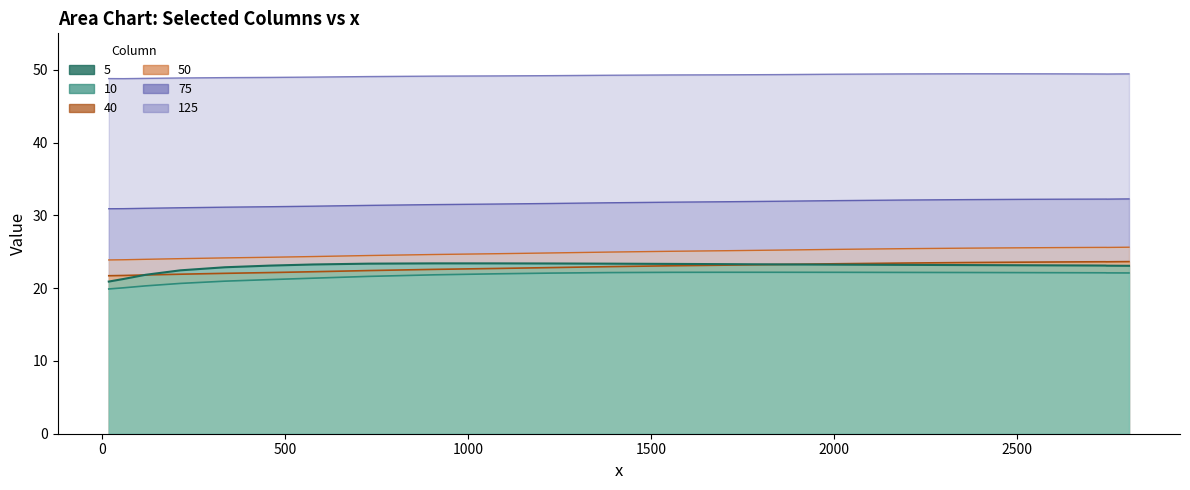

What is the highest value of the 50 series?

25.6